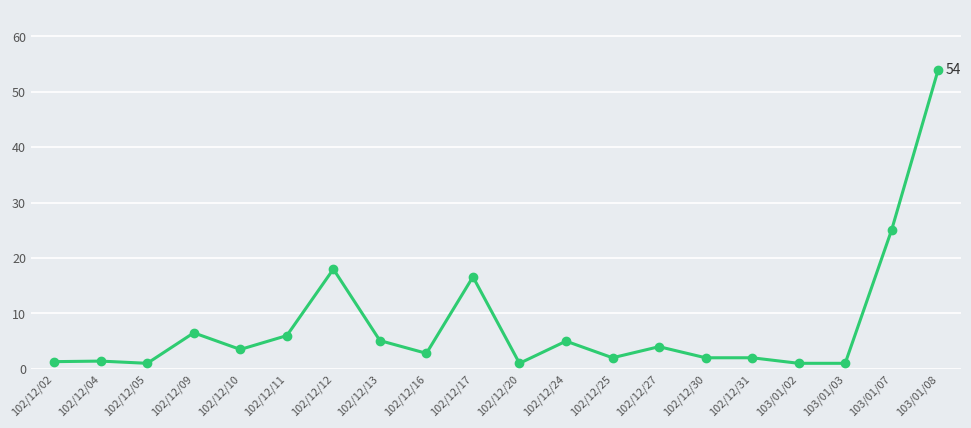

Does the chart display data point markers on the line(s)?

Yes